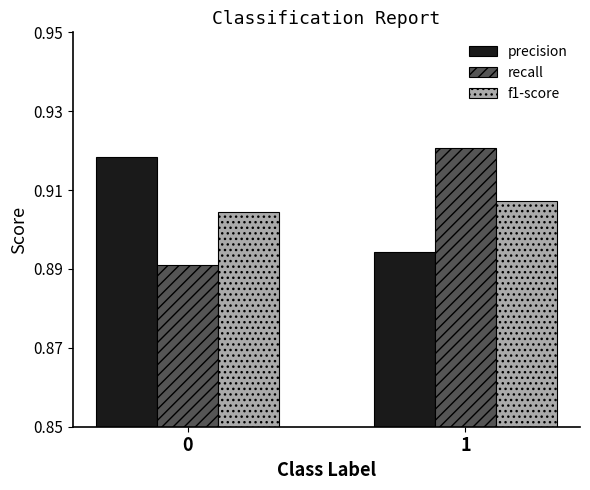

What is the sum of all precision values?

1.8